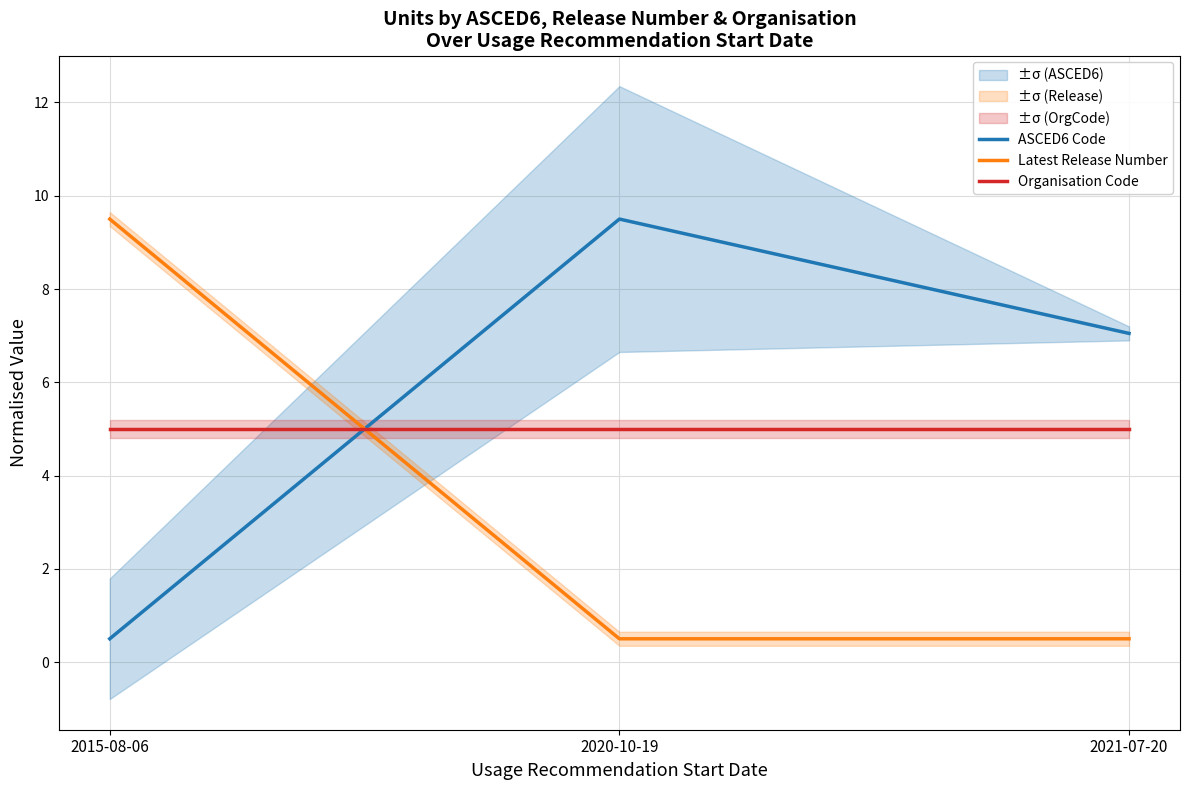

Reading right to left, transcribe all the data shown in this chart.

ASCED6 Code: 7.0	9.5	0.5
Latest Release Number: 0.5	0.5	9.5
Organisation Code: 5.0	5.0	5.0